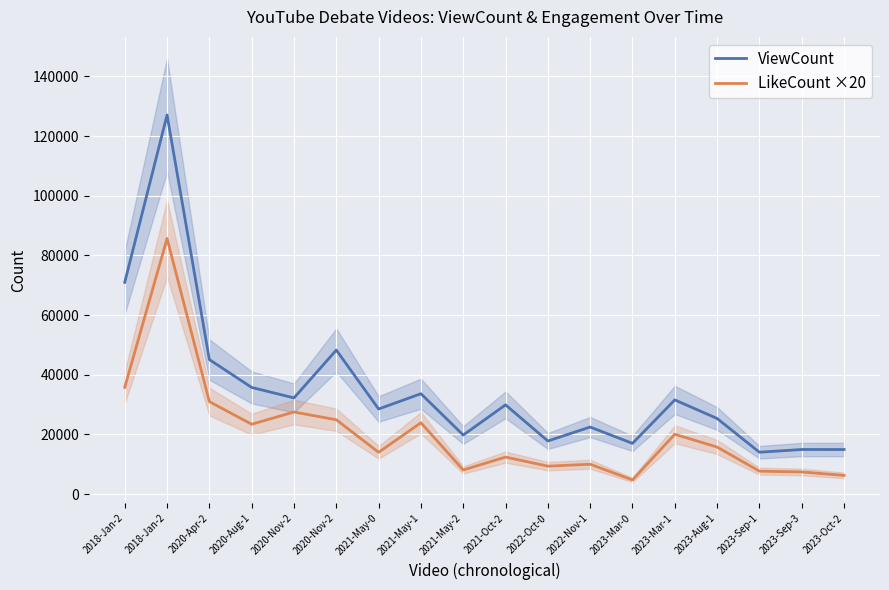

What is the sum of the LikeCount ×20 values at 2021-May-0 and 2021-May-1?

37940